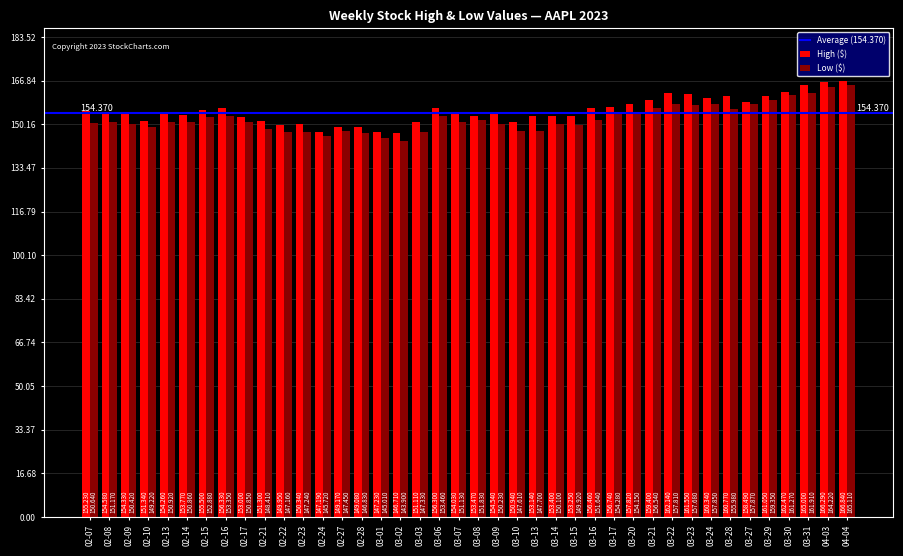

List the series in order of their peak value, lowest first.

Low ($), High ($)